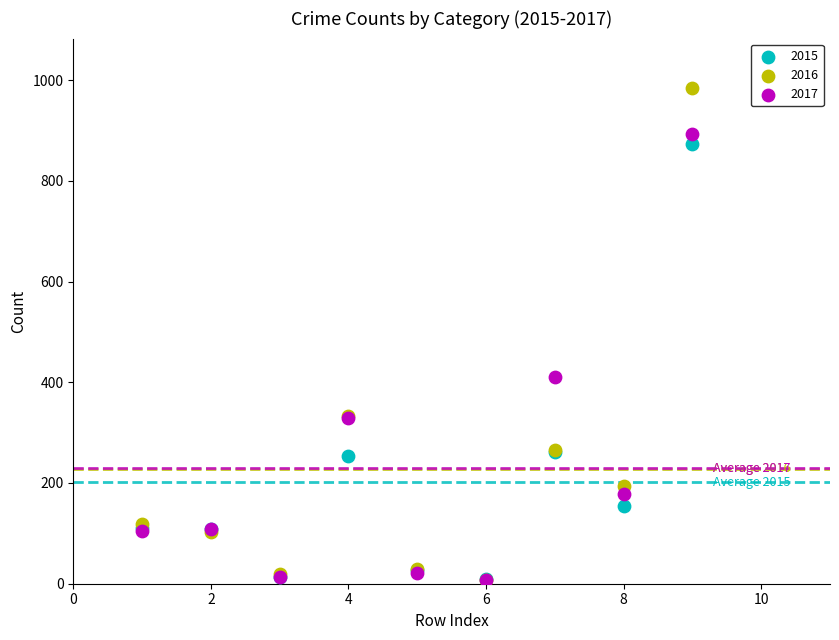

Which series has the widest spread of Y values?

2016